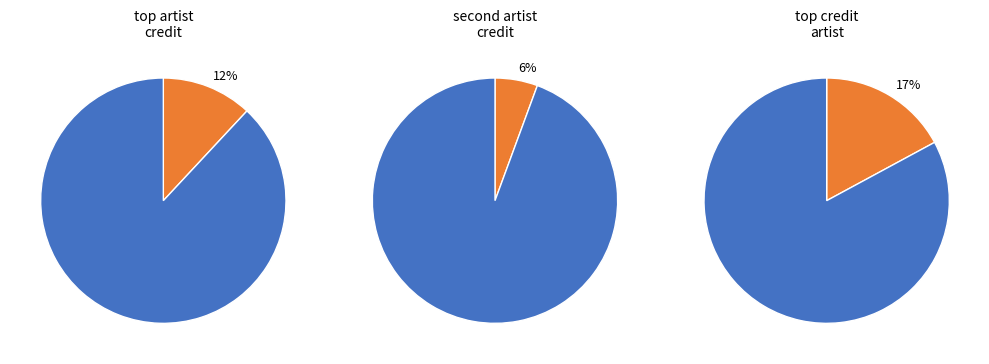

To the nearest percent, what portion does 2 represent?

6%